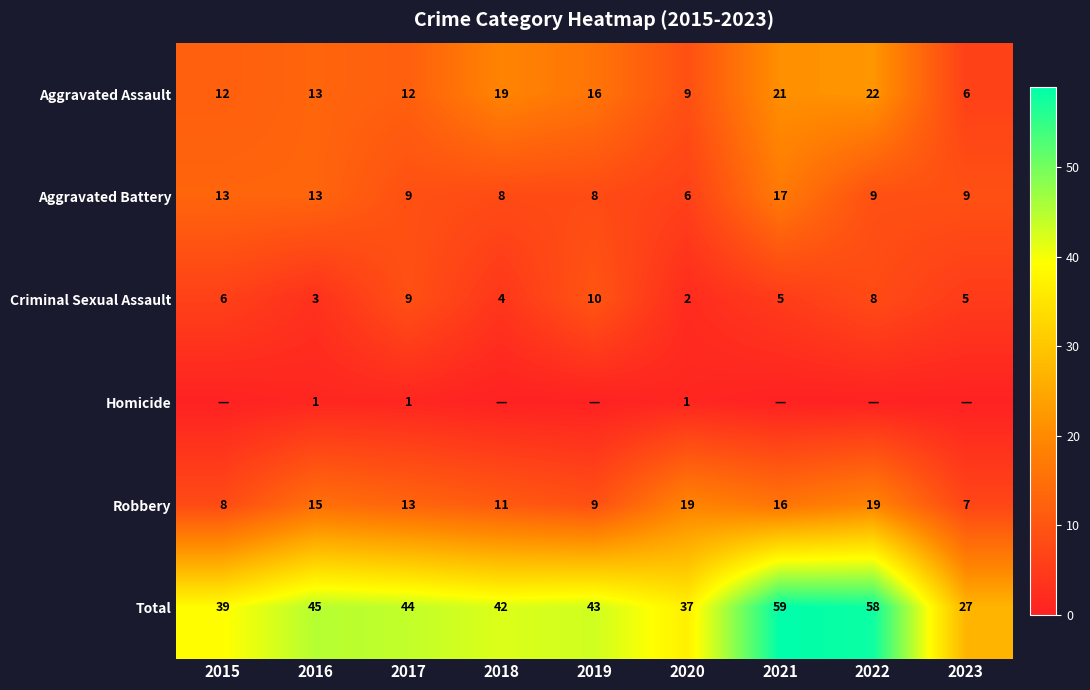

What is the difference between the highest and lowest values at 2020?

36